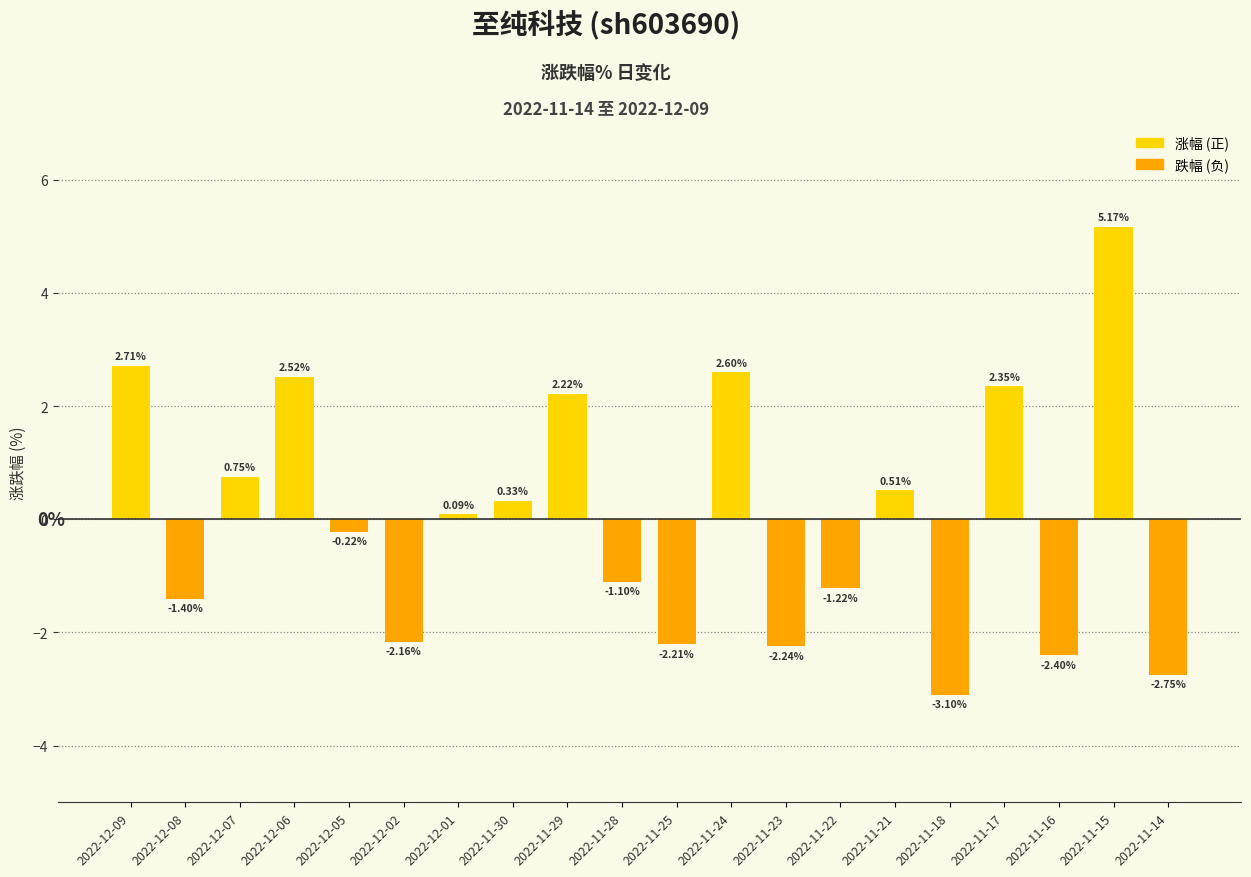

What position from the left is 2022-11-24?

12